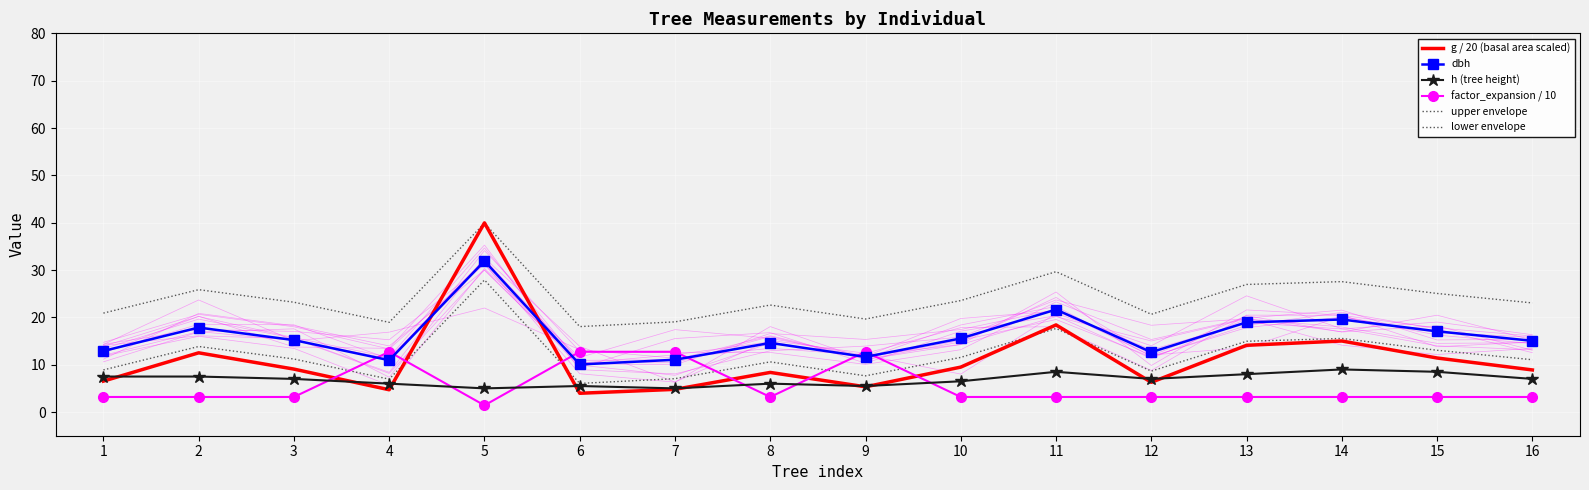

At 2, list the series in order from smallest to largest.

factor_expansion / 10, h (tree height), g / 20 (basal area scaled), lower envelope, dbh, upper envelope